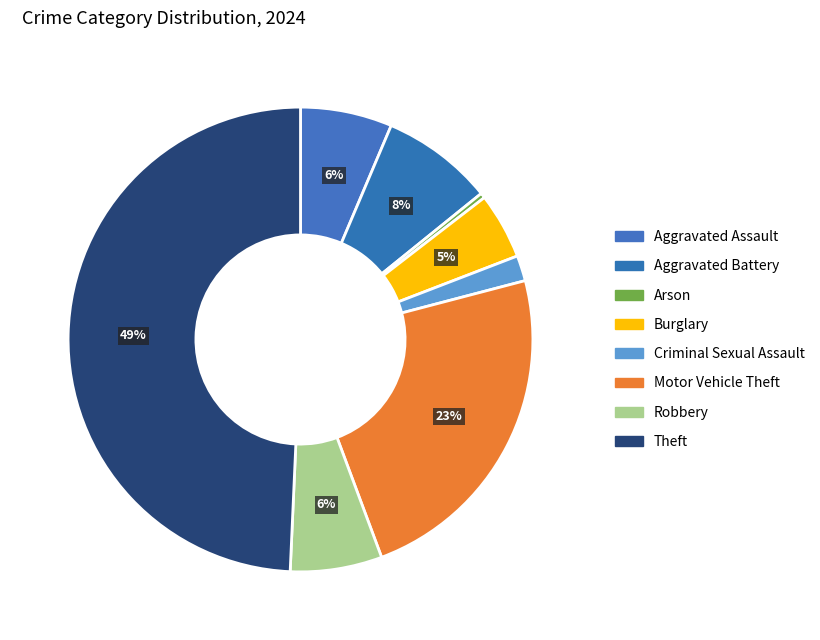

How many slices are in this pie chart?

8